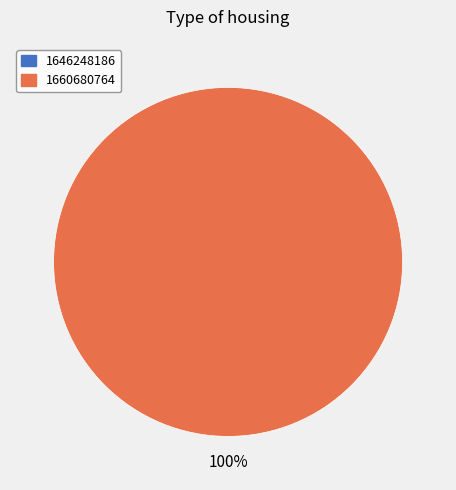

To the nearest percent, what is the combined percentage of 1646248186 and 1660680764?

100%